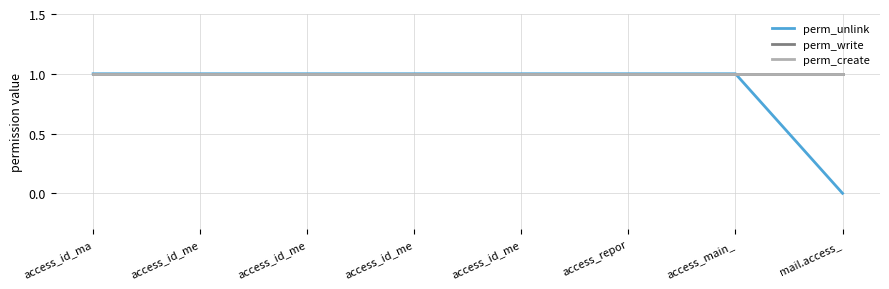

Does the chart have visible grid lines?

Yes